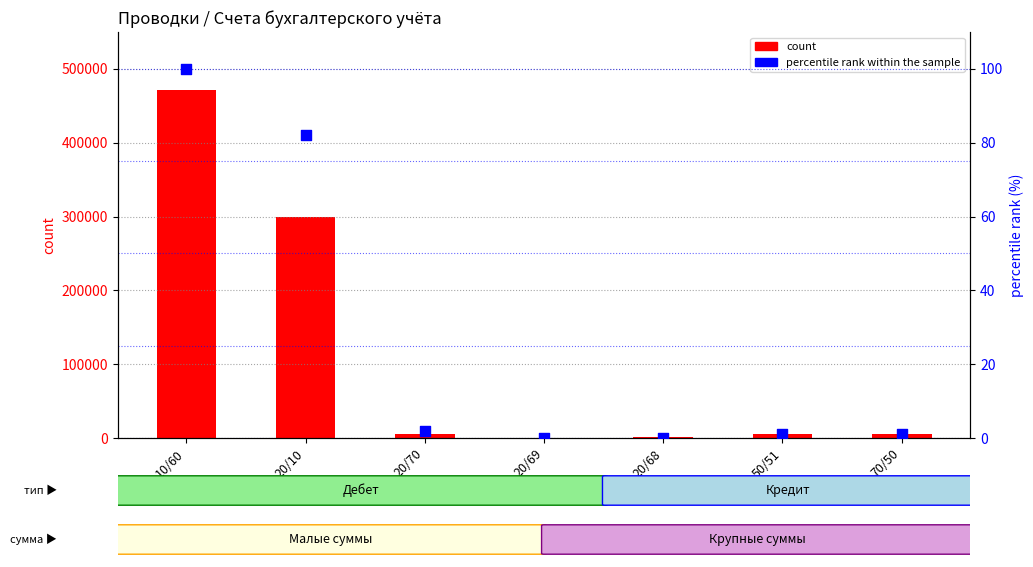

Which series reaches the maximum Y coordinate?

count